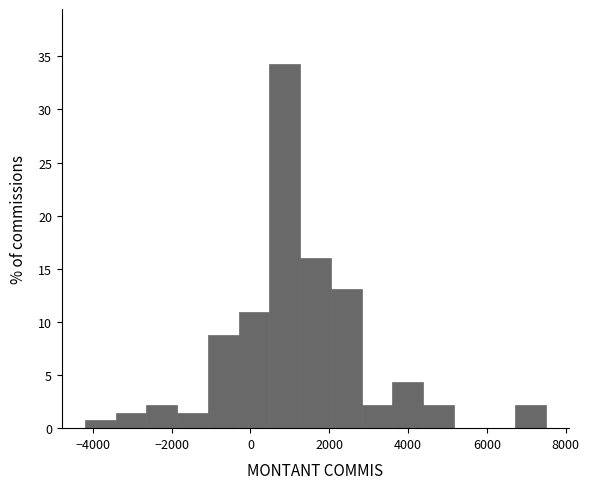

Around what value on the x-axis is the tallest bar? Give the approximate position of its centre, as read against the axis.

800